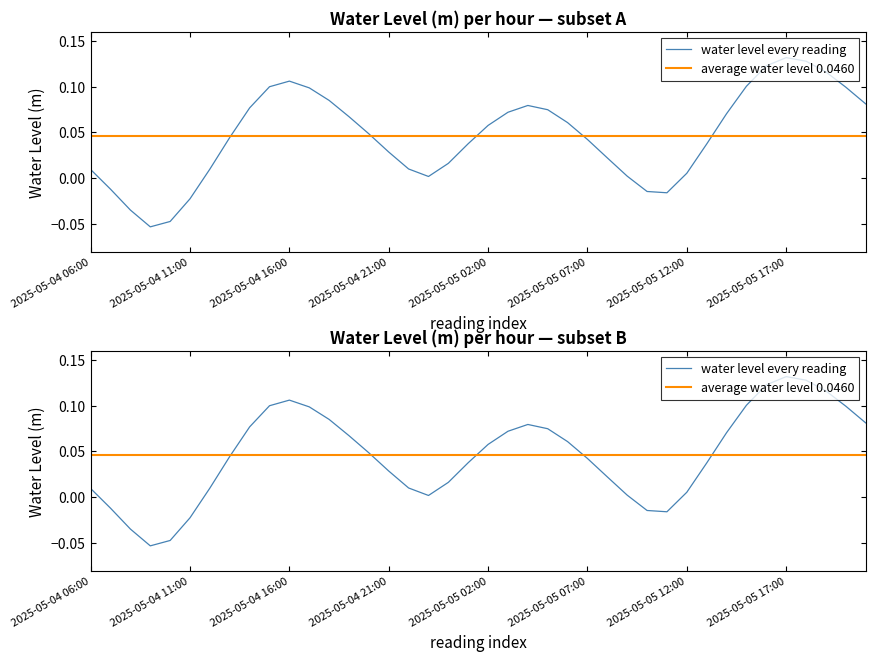

How many points are lower than both their immediate neighbors (excluding endpoints)?

3